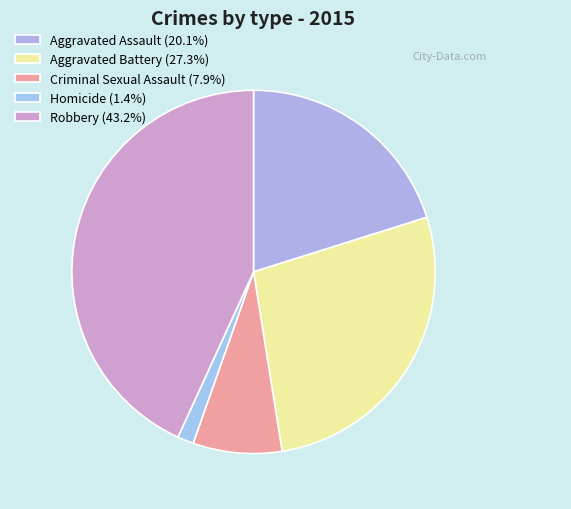

Does Aggravated Battery represent more than half of the total?

No